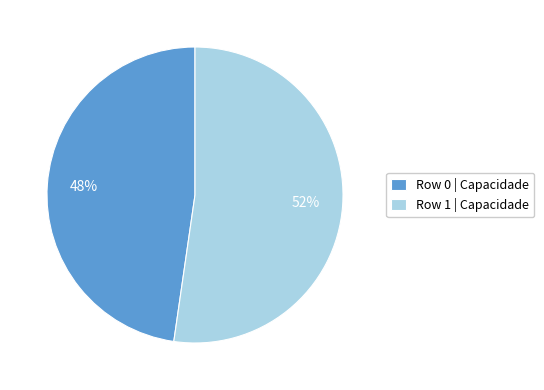

Does Row 0 account for over 50% of the chart?

No